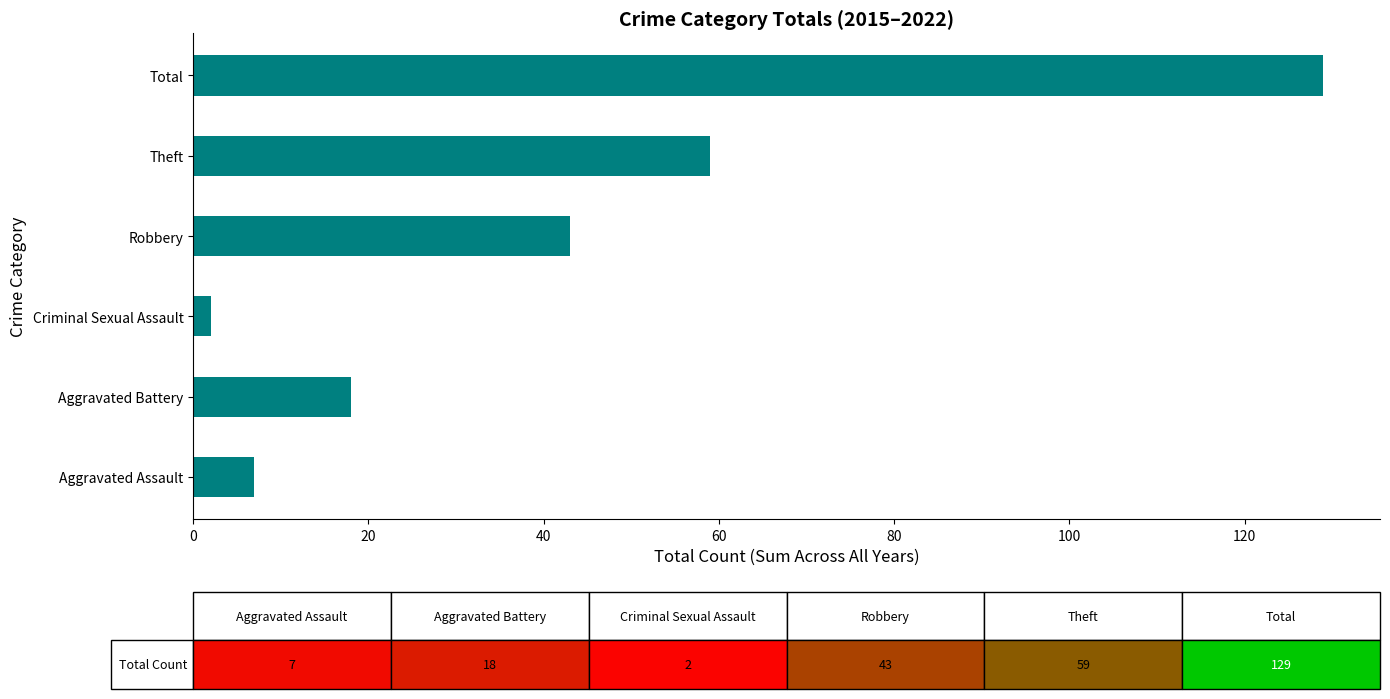

At which category does the chart reach its minimum across all series?

Criminal Sexual Assault